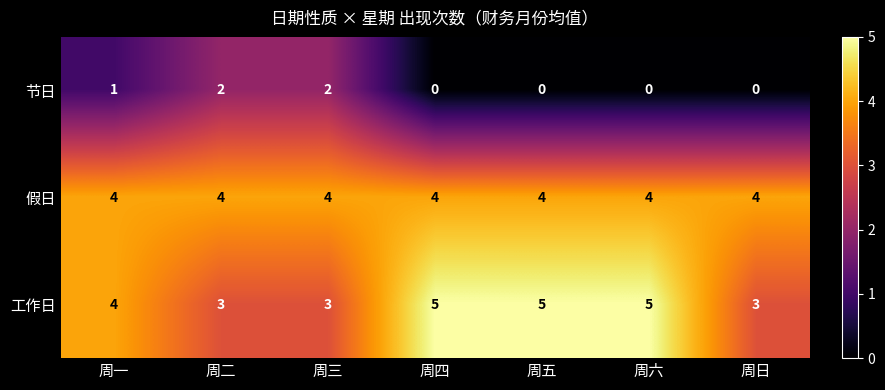

Is it true that 节日 equals 1 at 周二?

False